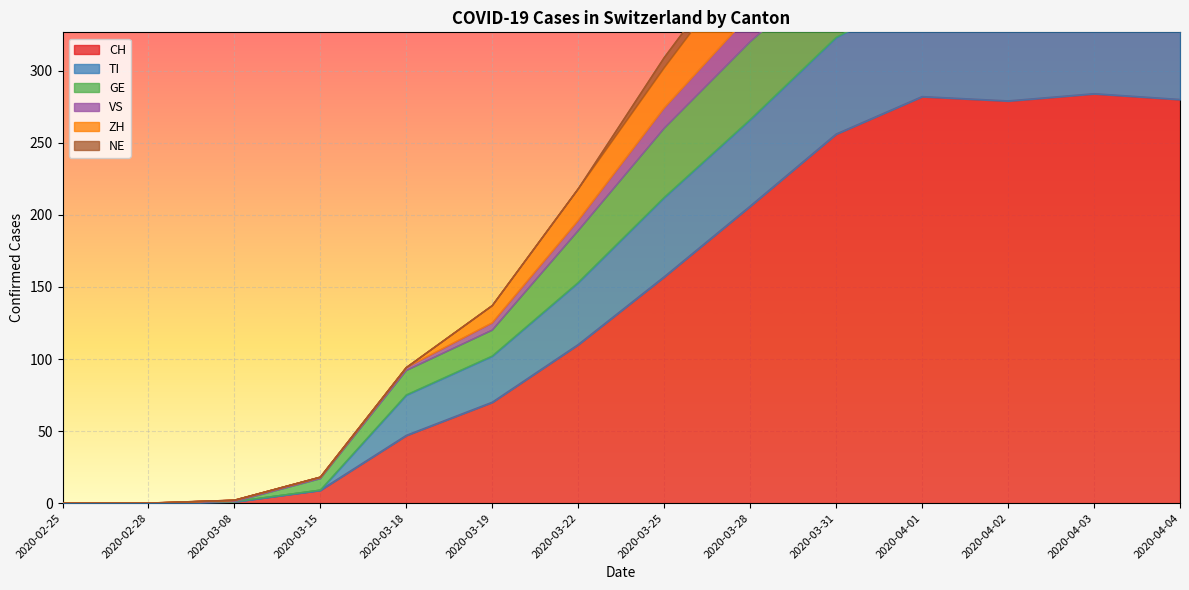

Where is CH nearest to the value 142?

2020-03-25